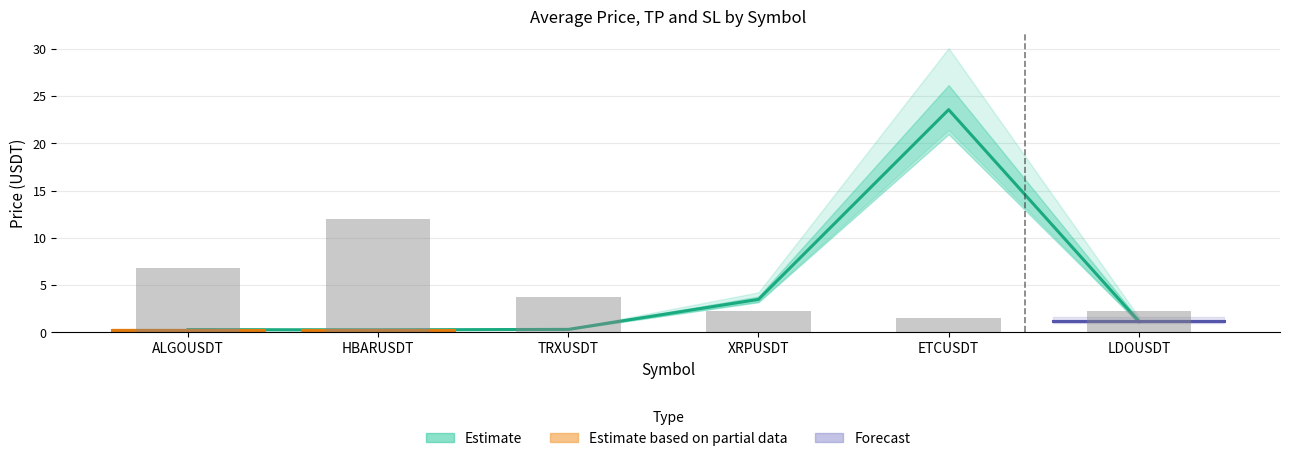

At which category is the sum across all series the highest?

ETCUSDT